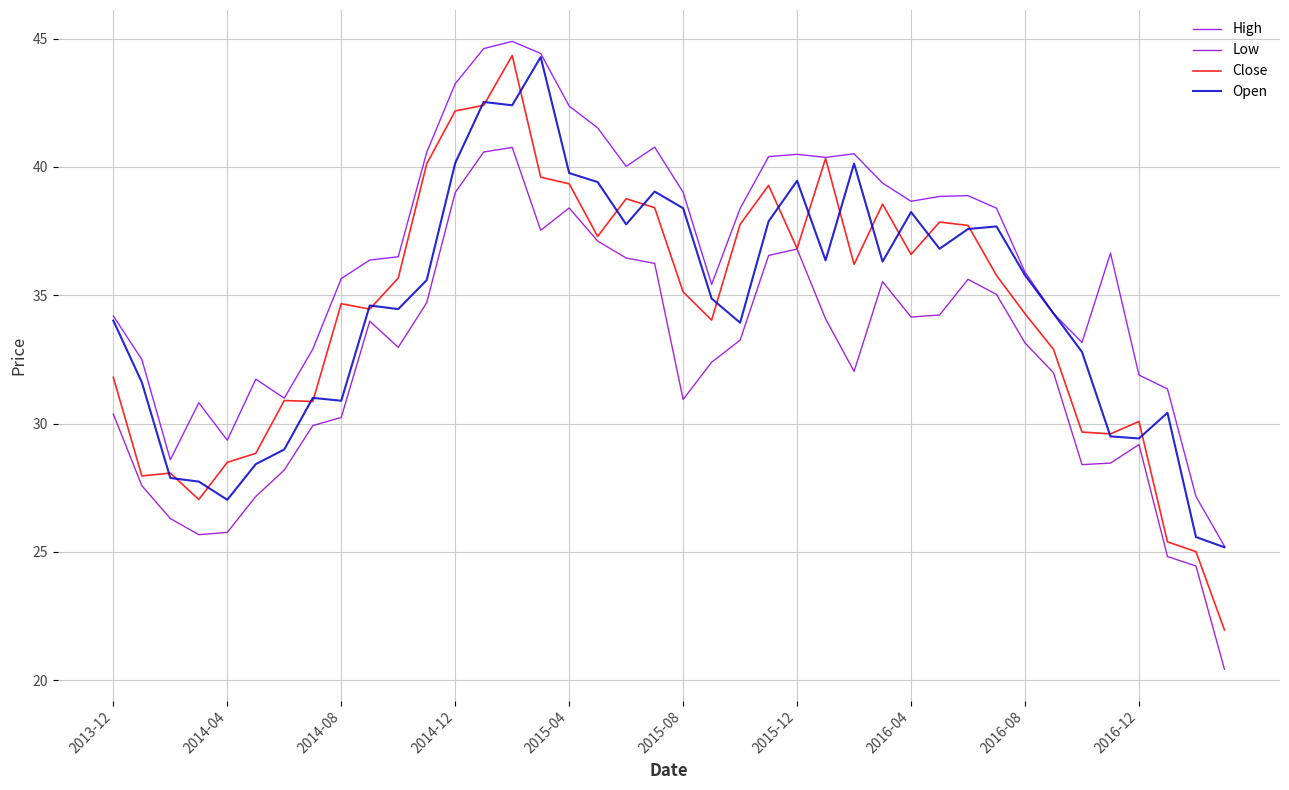

How many distinct data groups are displayed?

4